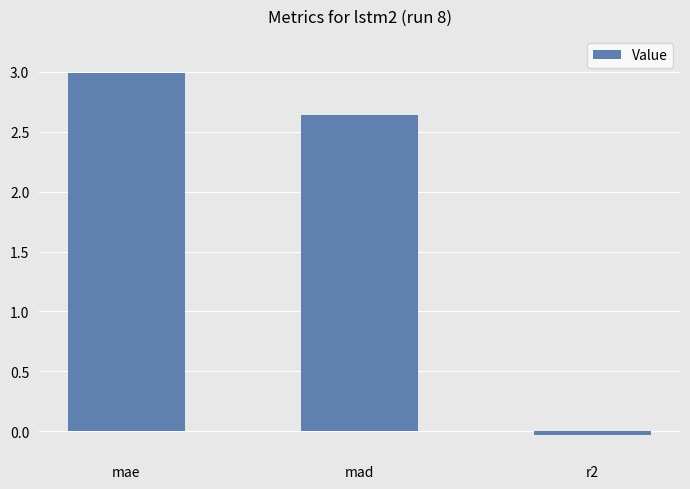

List the labels in order of value, largest first.

mae, mad, r2